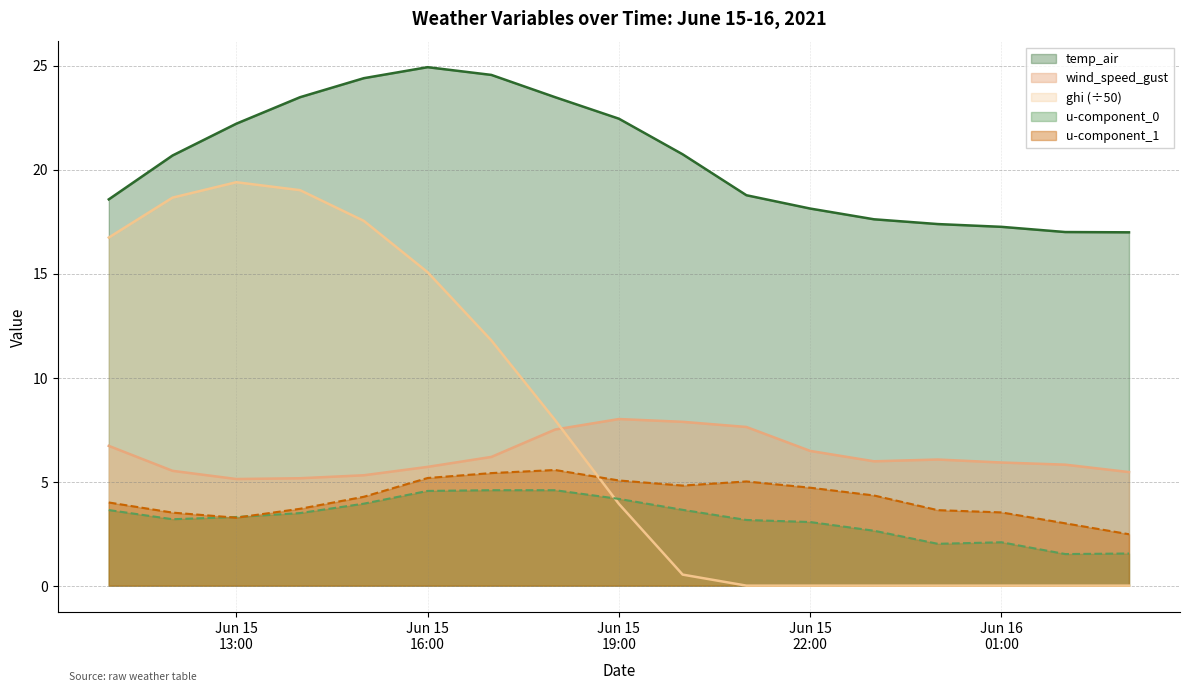

How many times do ghi (÷50) and wind_speed_gust cross each other?

1